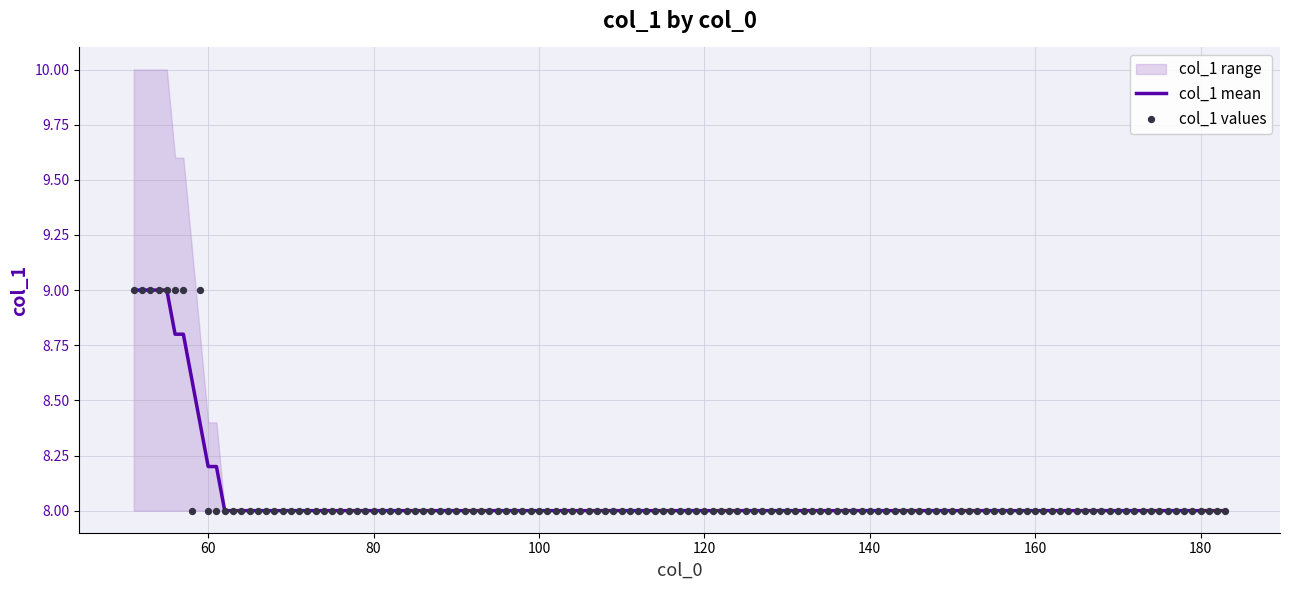

Which series reaches the minimum Y coordinate?

col_1_mean